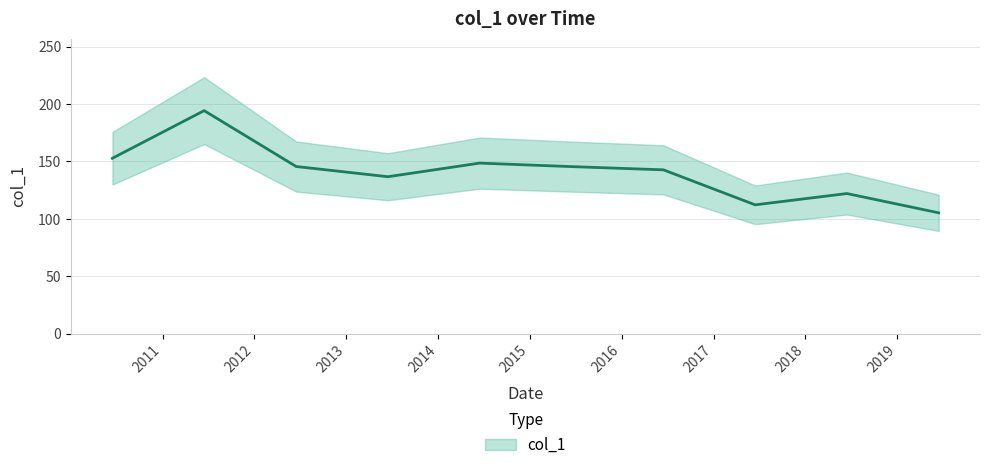

What is the difference between the maximum and minimum values?

89.1